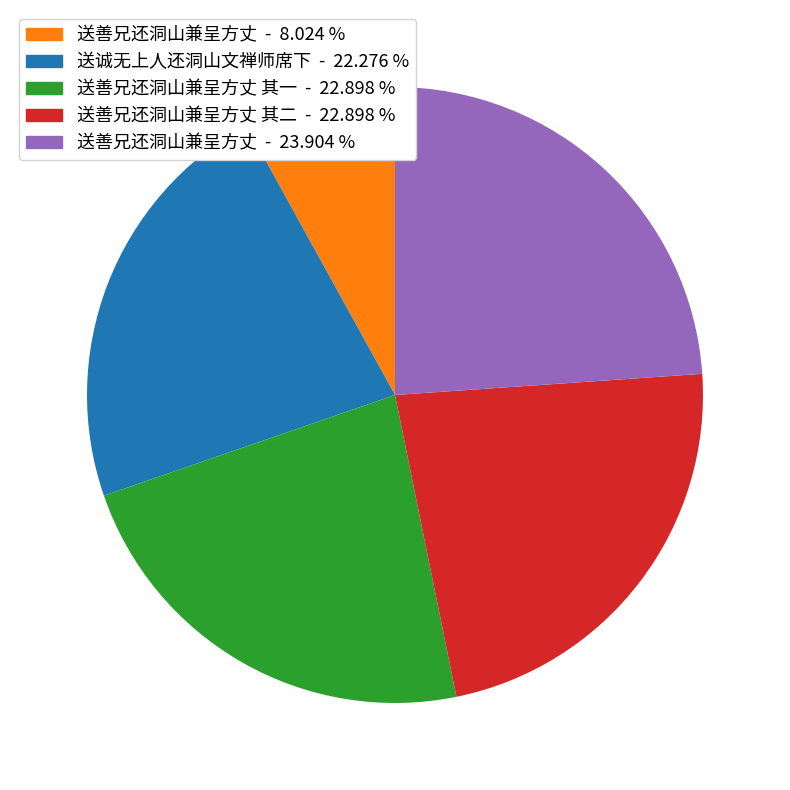

Count the number of slices in the pie.

5